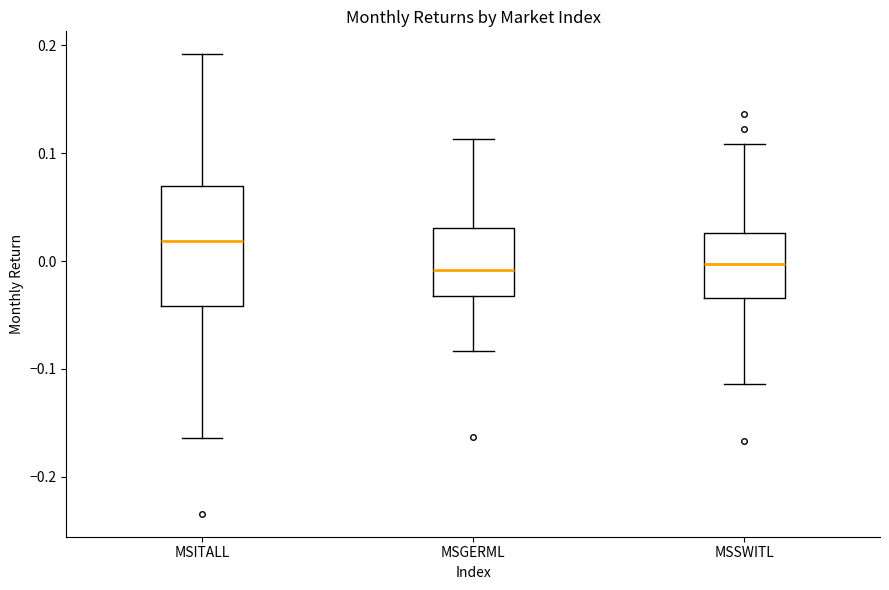

Which box's median line is the highest?

MSITALL